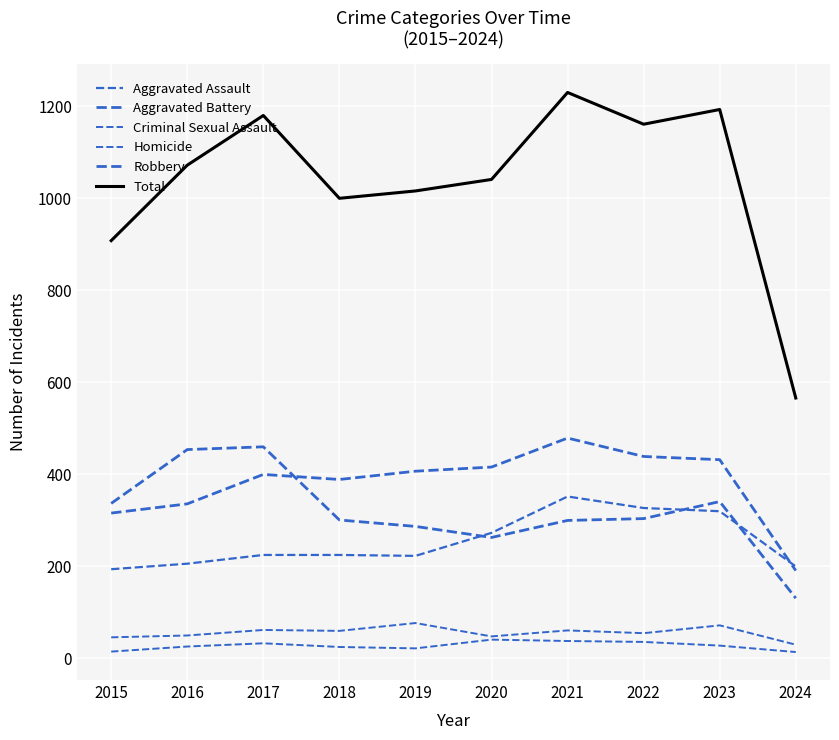

Is it true that Aggravated Battery equals 432 at 2023?

True